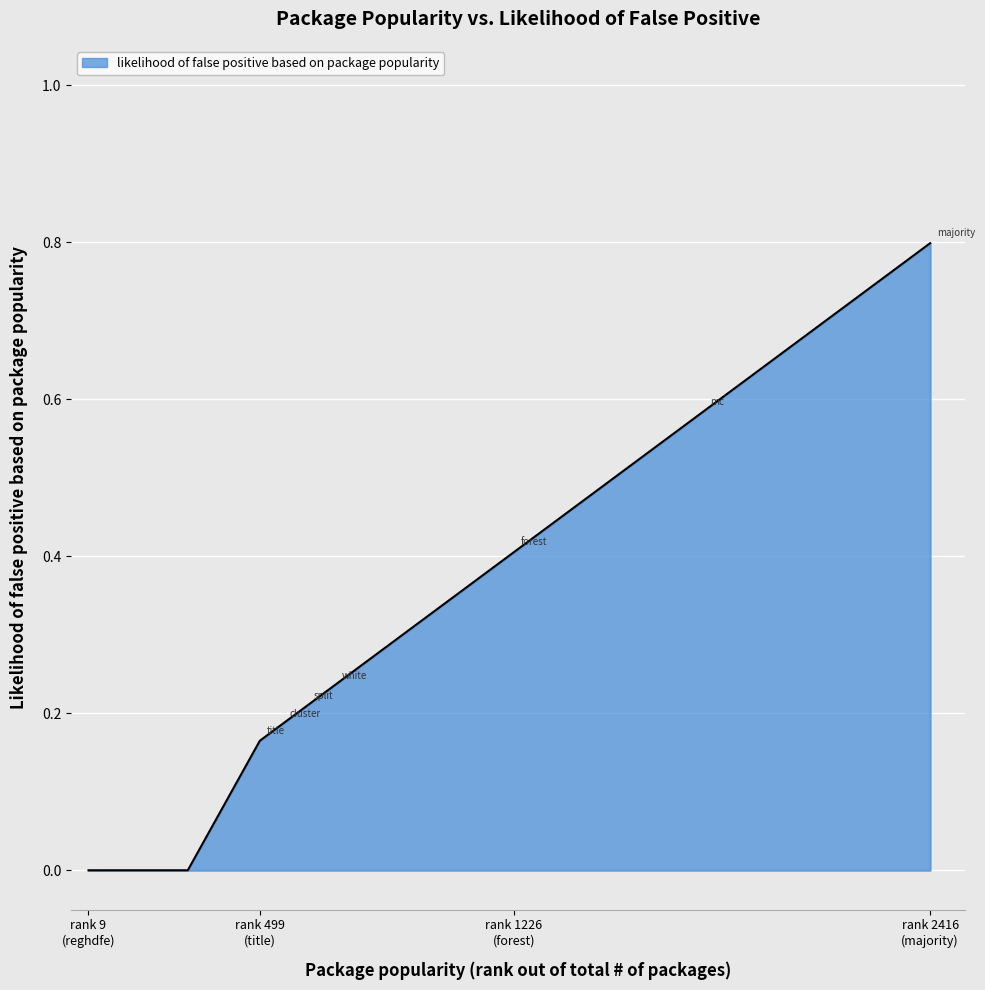

What is the greatest value displayed?

0.8